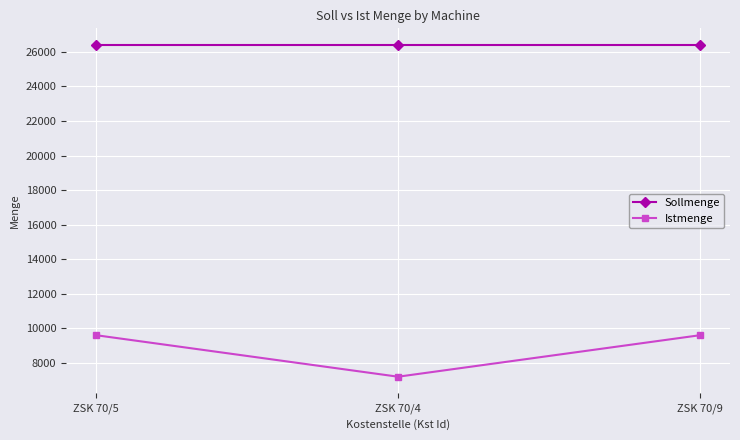

Which series has the largest total across all categories?

Sollmenge